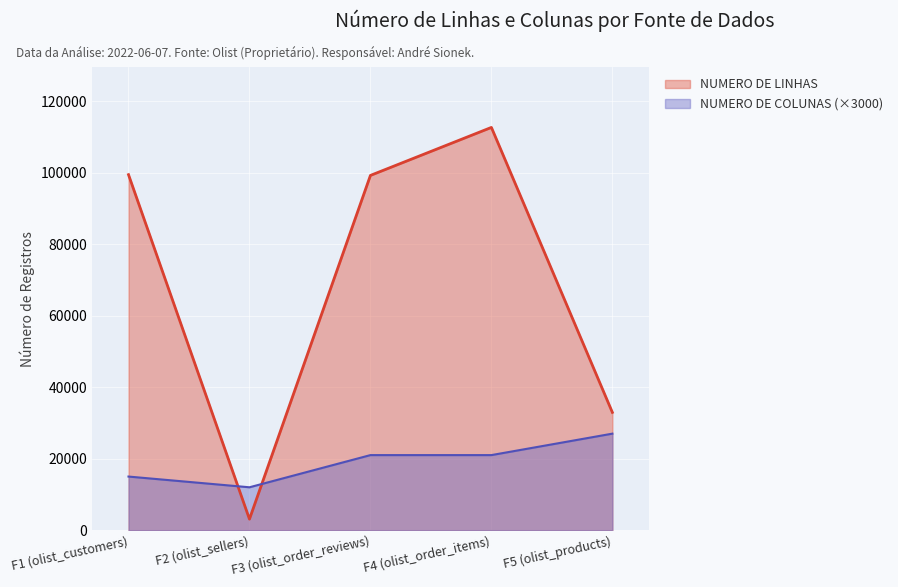

What is the label of the 3rd point from the left?

F3 (olist_order_reviews)